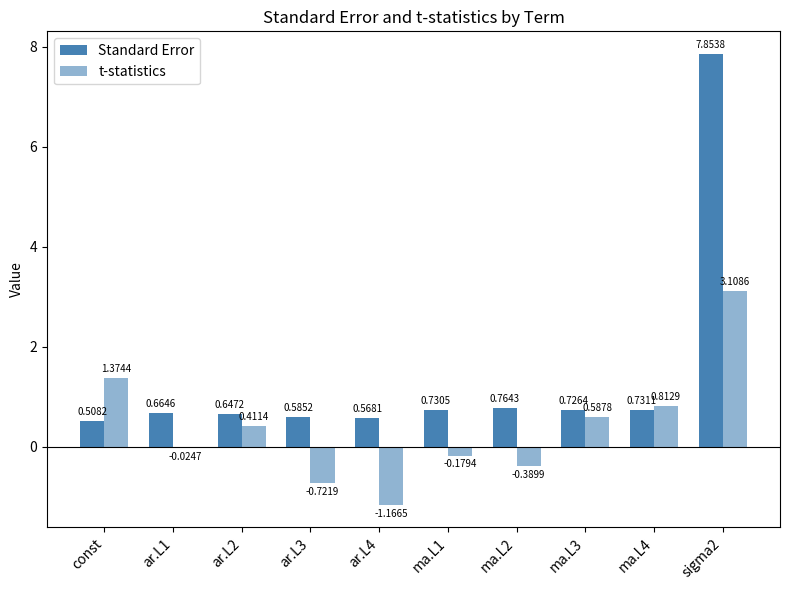

What is the sum of all t-statistics values?

3.8